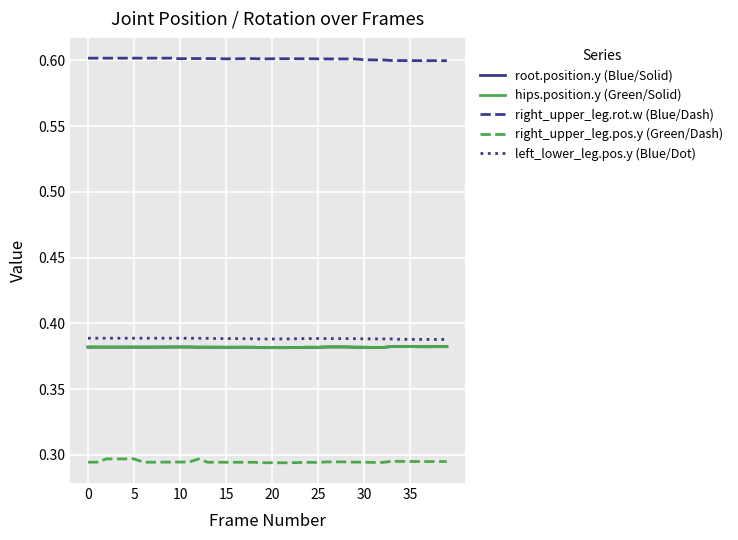

Does the chart display data point markers on the line(s)?

No